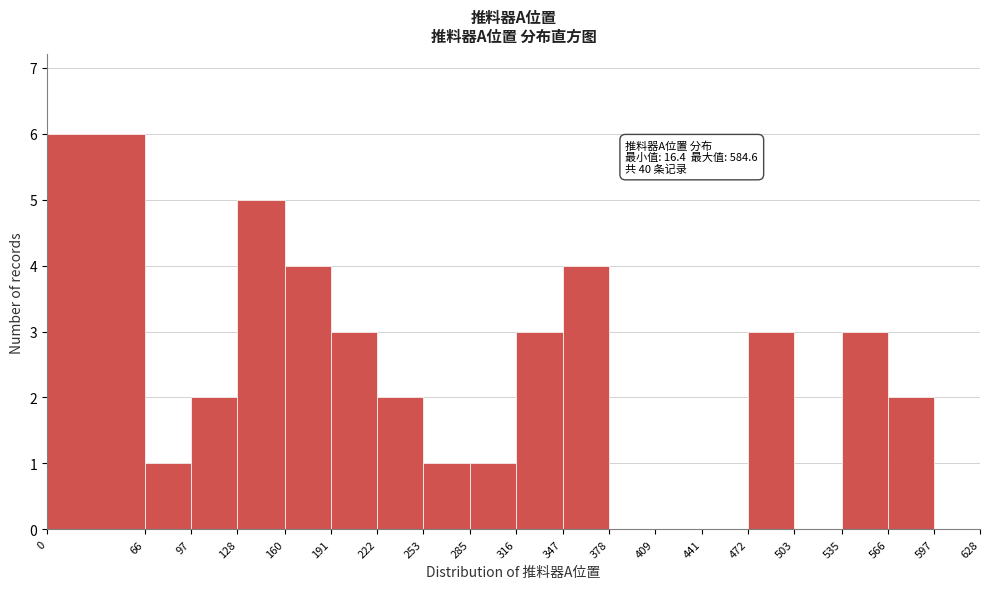

Which range on the x-axis has the tallest bar?

0 to 66